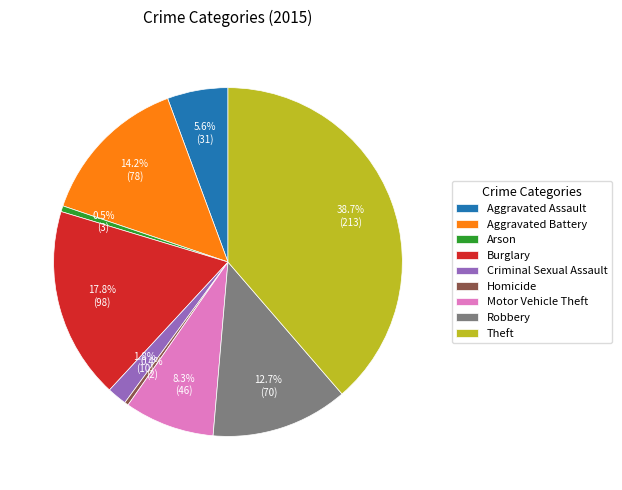

Is there a majority slice in this chart?

No